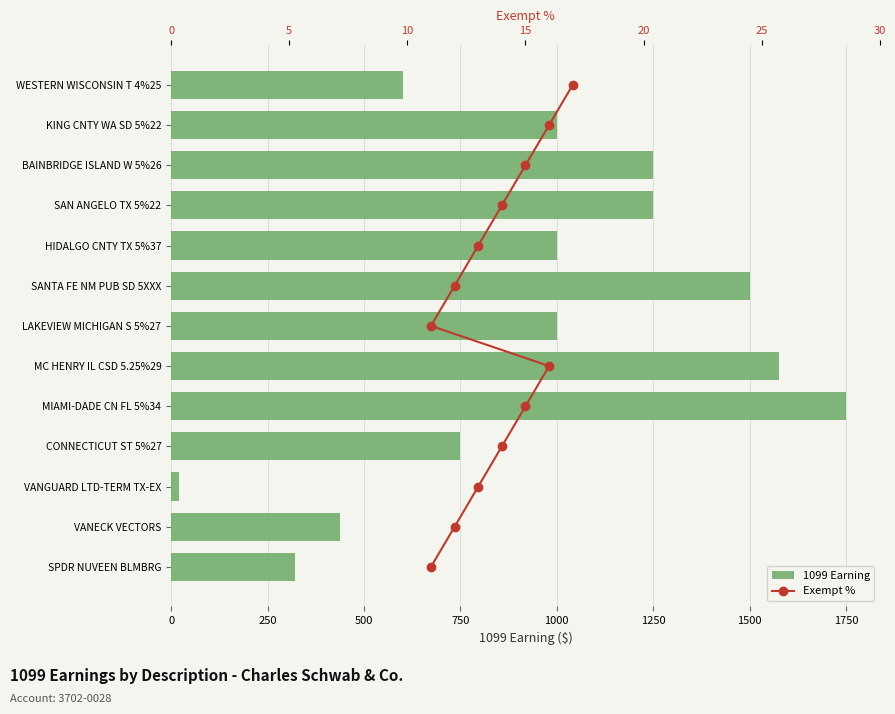

Which series has the largest total across all categories?

1099 Earning